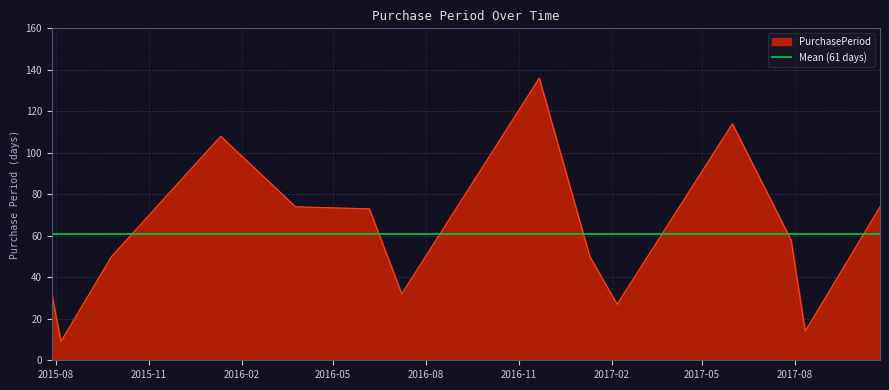

Rank the categories by value from lowest to highest.

2015-08-06, 2017-08-11, 2017-02-06, 2015-07-28, 2016-07-08, 2015-09-25, 2017-01-10, 2017-07-28, 2016-06-06, 2016-03-25, 2017-10-24, 2016-01-11, 2017-05-31, 2016-11-21